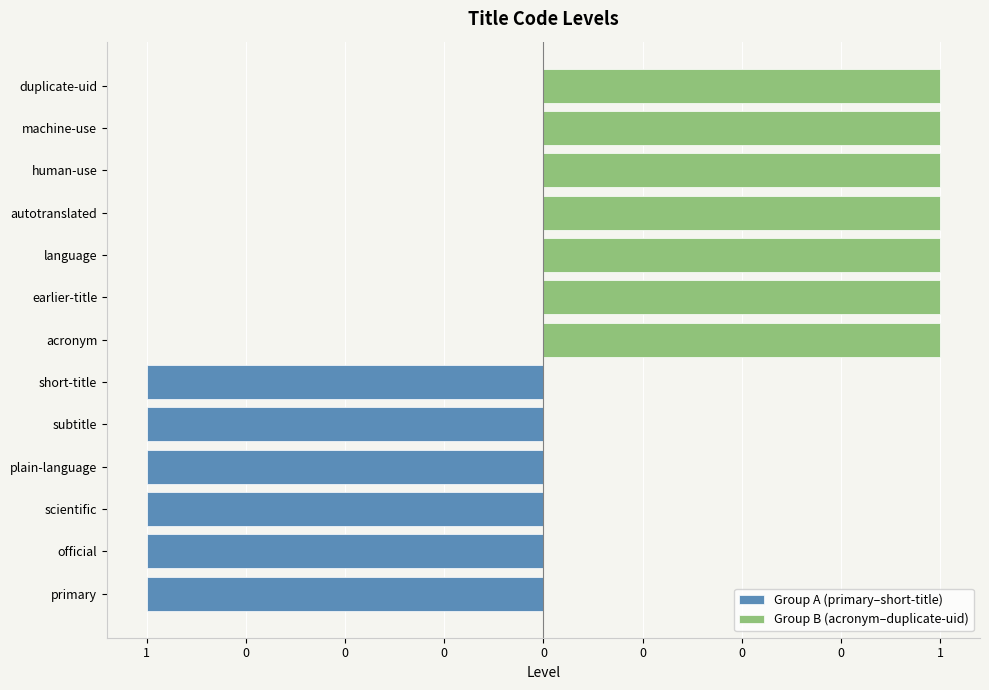

How many data points does each series have?

13